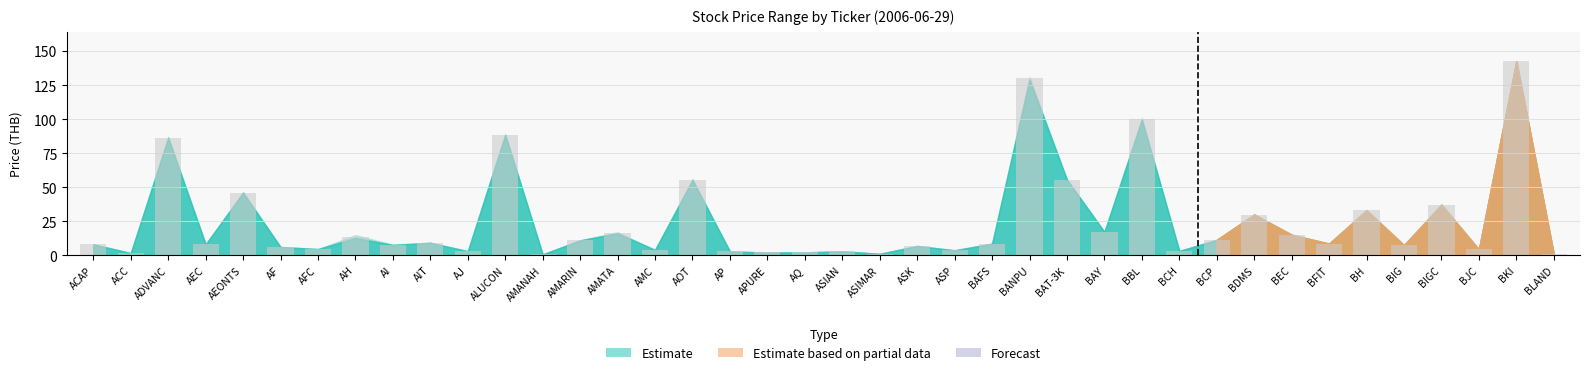

What is the difference between the second highest and second lowest values?

129.3